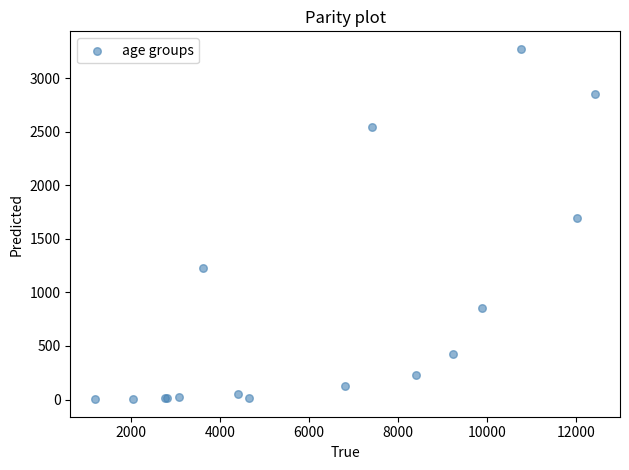

What Y value in the scatter plot is closest to 1638?

1690